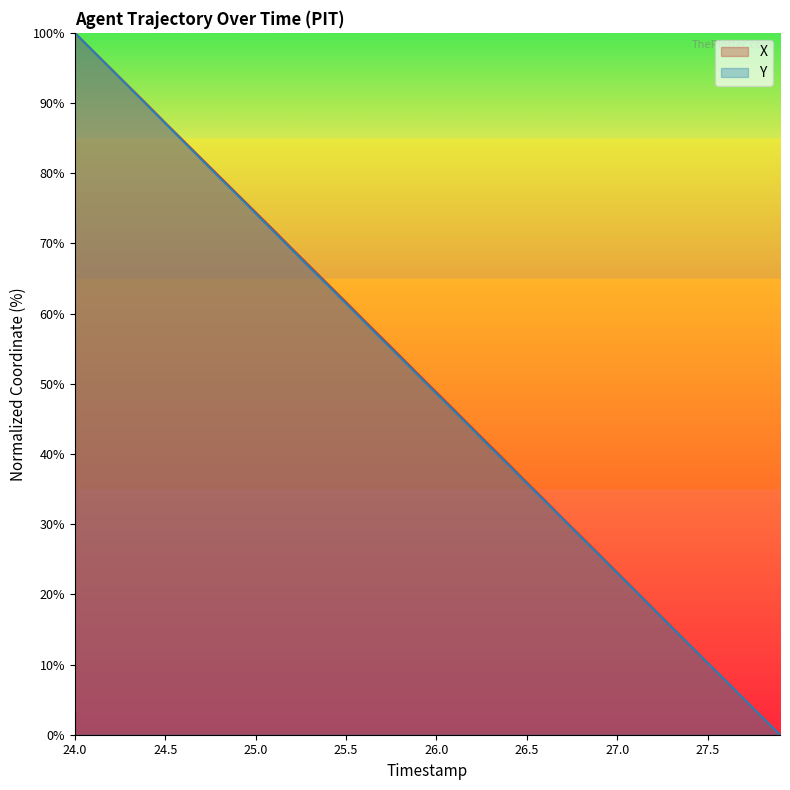

What is the difference between the maximum and minimum values in the Y series?

100.0